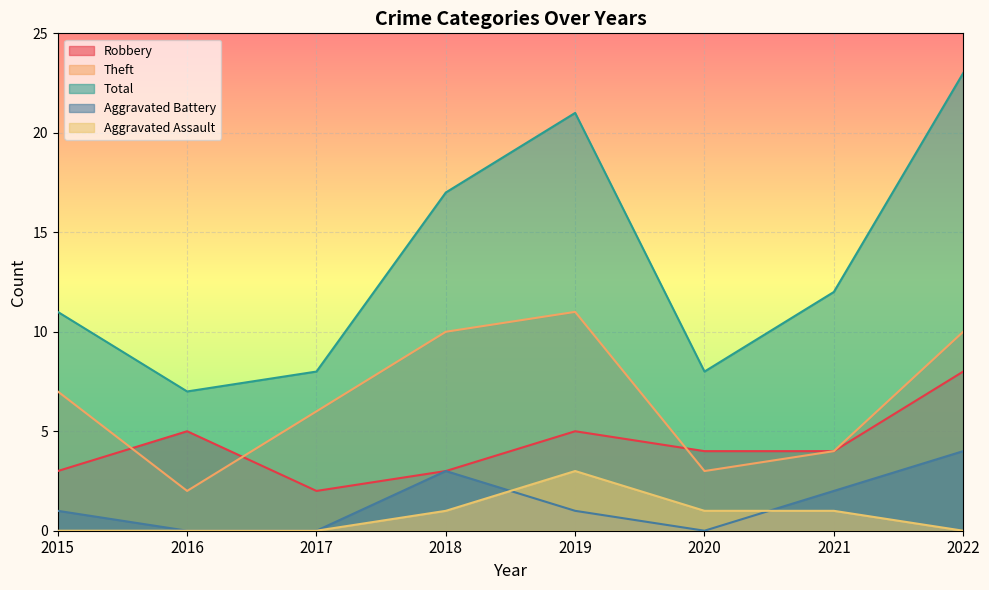

What is the difference between the Aggravated Assault values at 2021 and 2015?

1